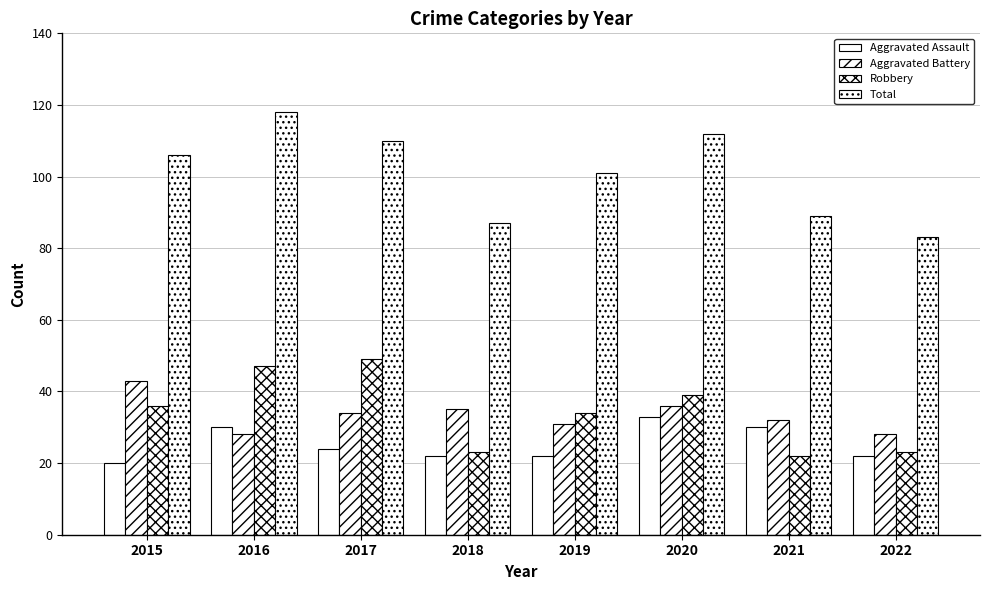

What value does the Robbery series have at 2020, to the nearest 5?

40